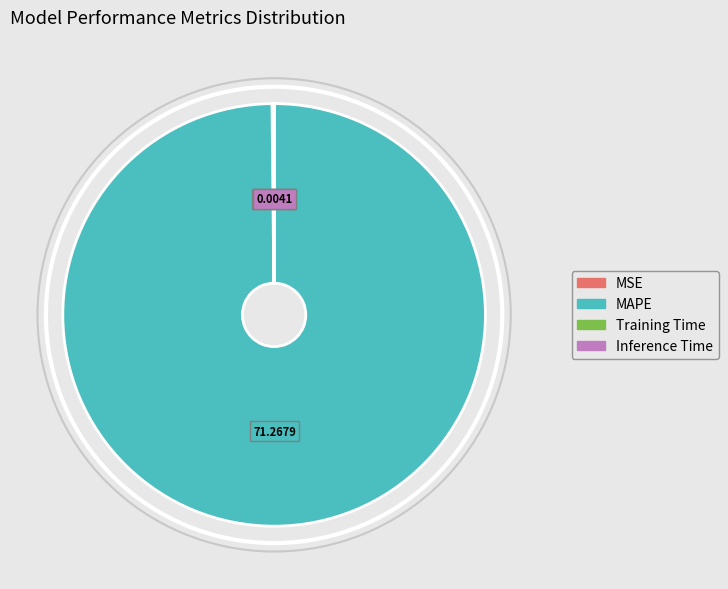

What is the majority slice?

MAPE